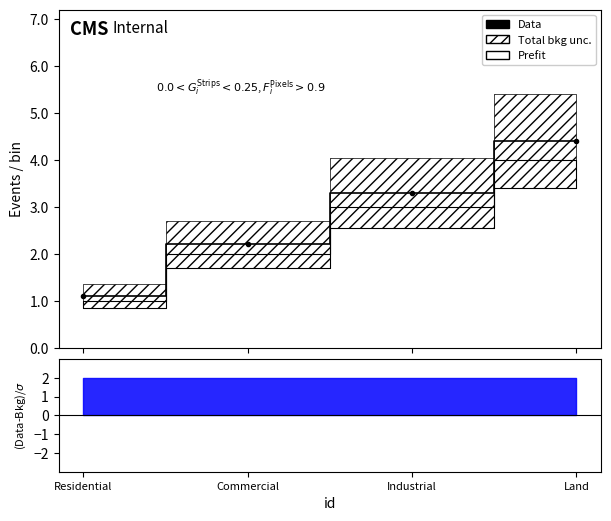

Between Industrial and Commercial, which is larger?

Industrial